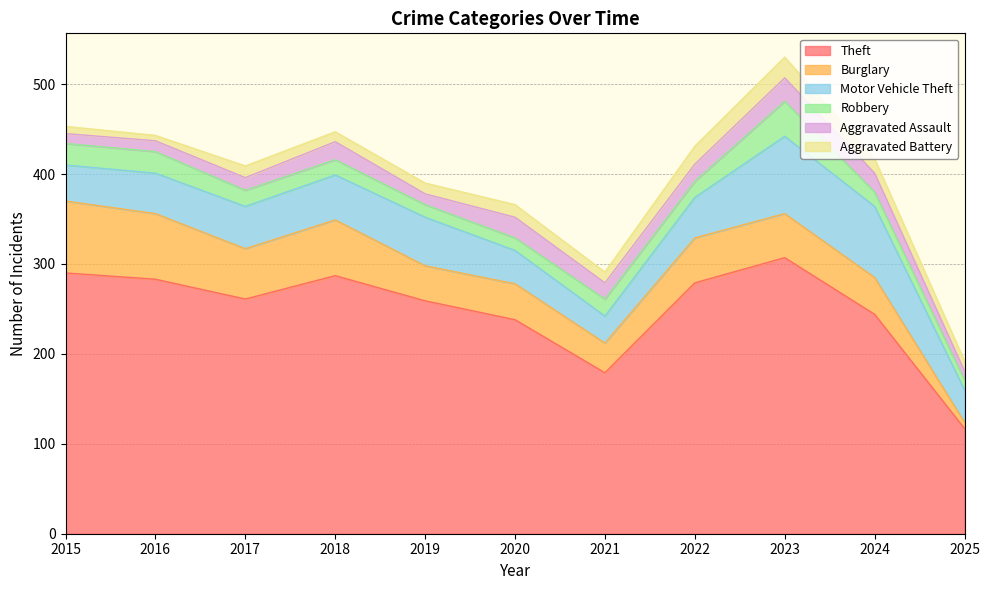

How many data points in Robbery are above 18?

4